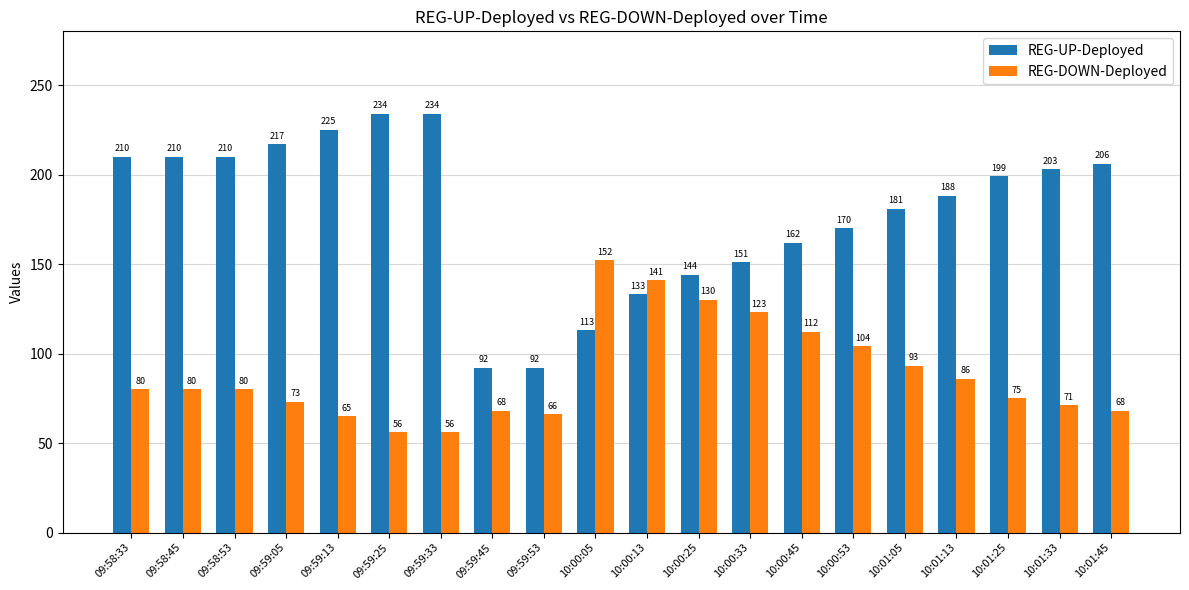

Does the chart contain any negative values?

No